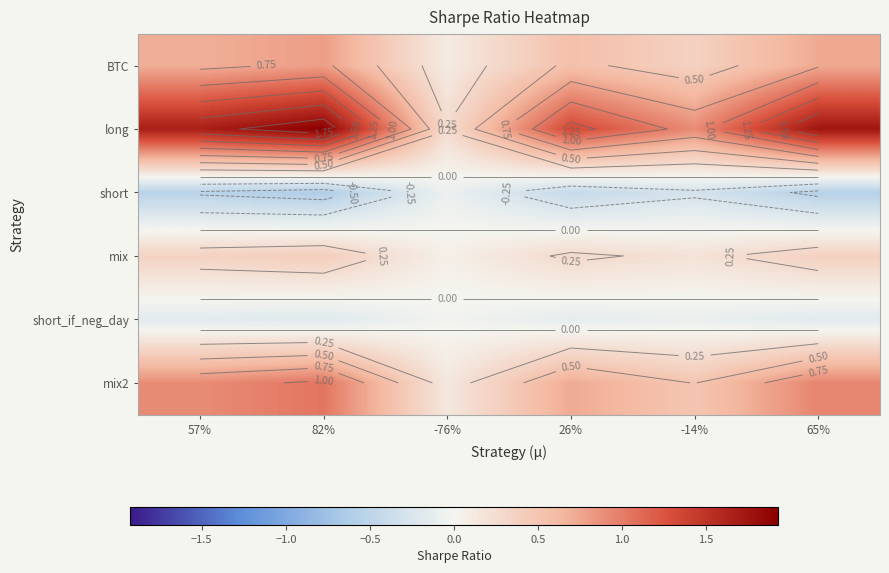

Which has a higher value, 82% or 57%?

82%